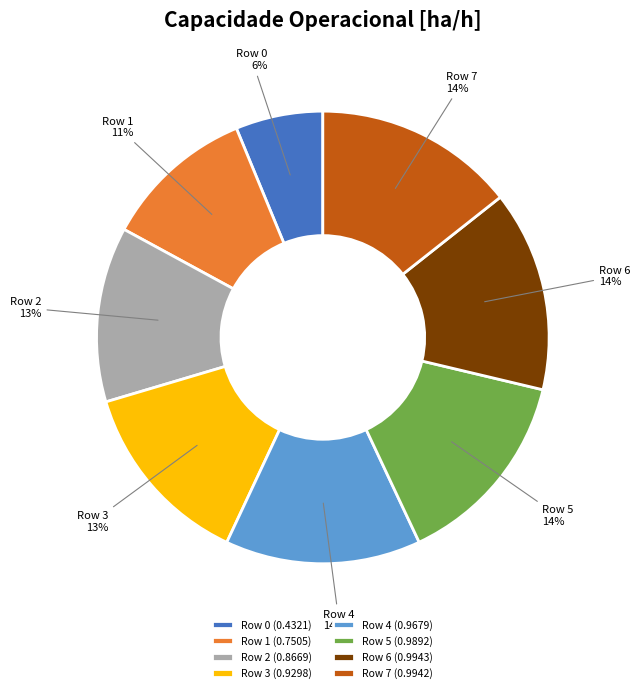

Is the sum of Row 2 and Row 1 greater than half?

No